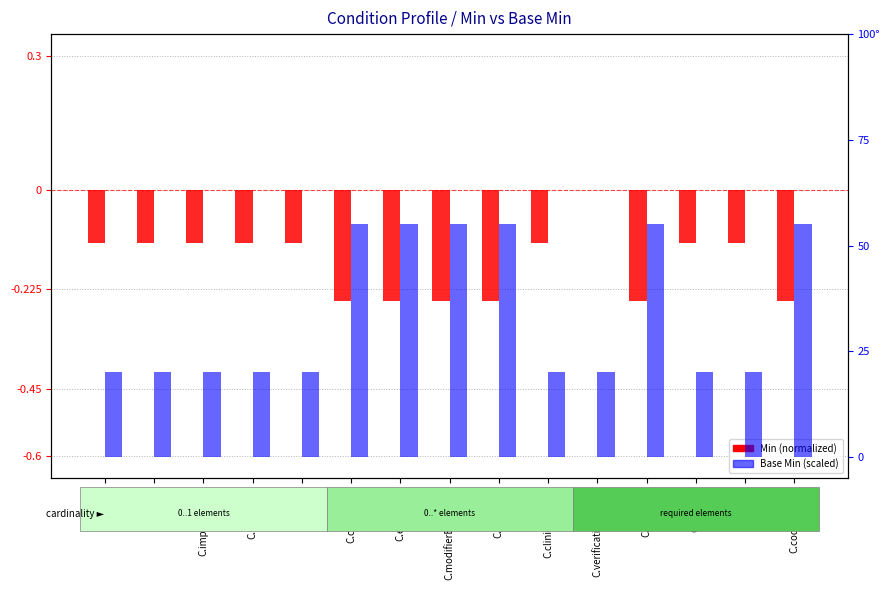

At which label does Min (normalized) reach its peak?

C.verificationStatus